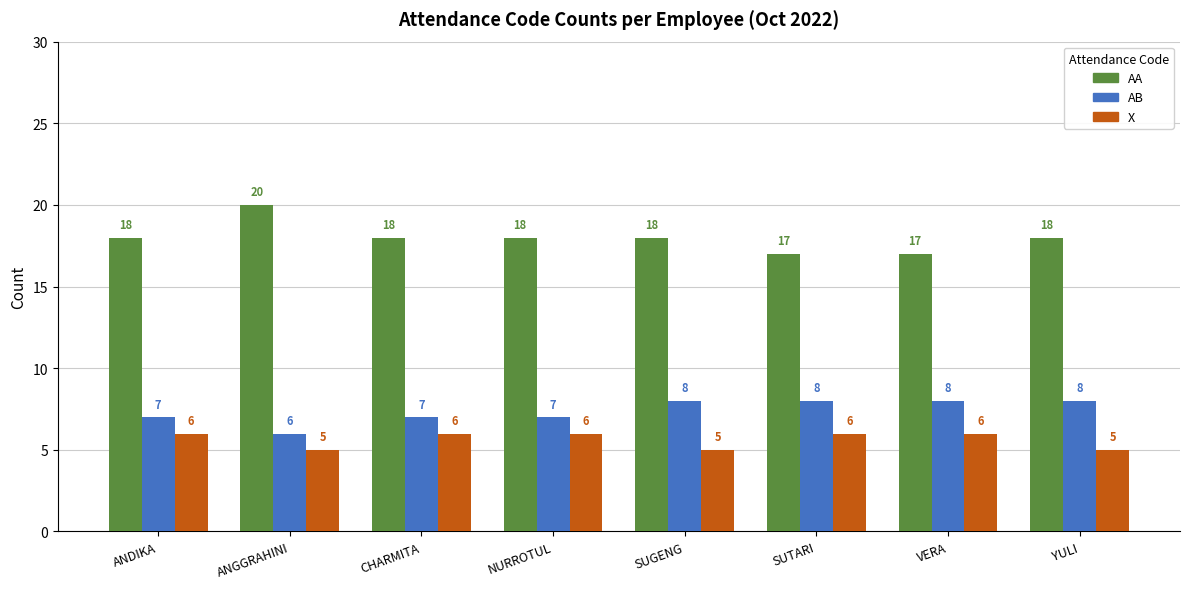

Rank the series by their maximum value, from lowest to highest.

X, AB, AA